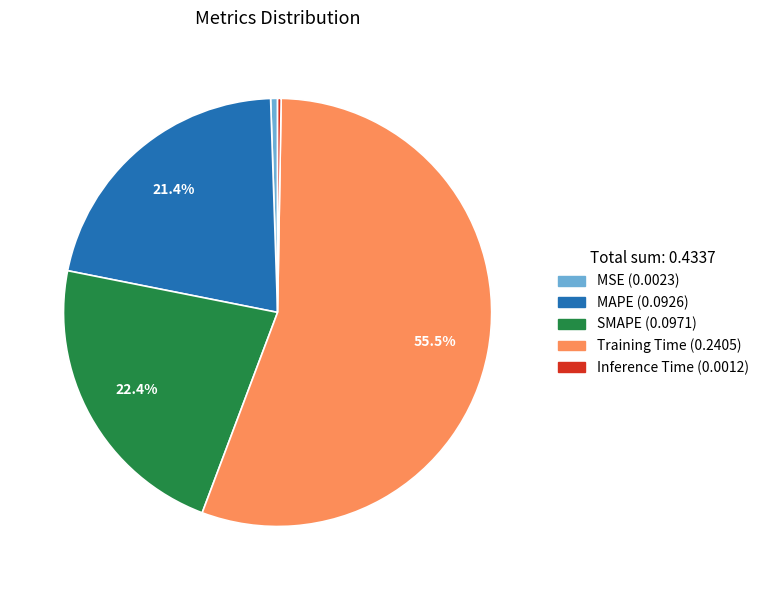

How much of the chart is everything except SMAPE?

77.6%